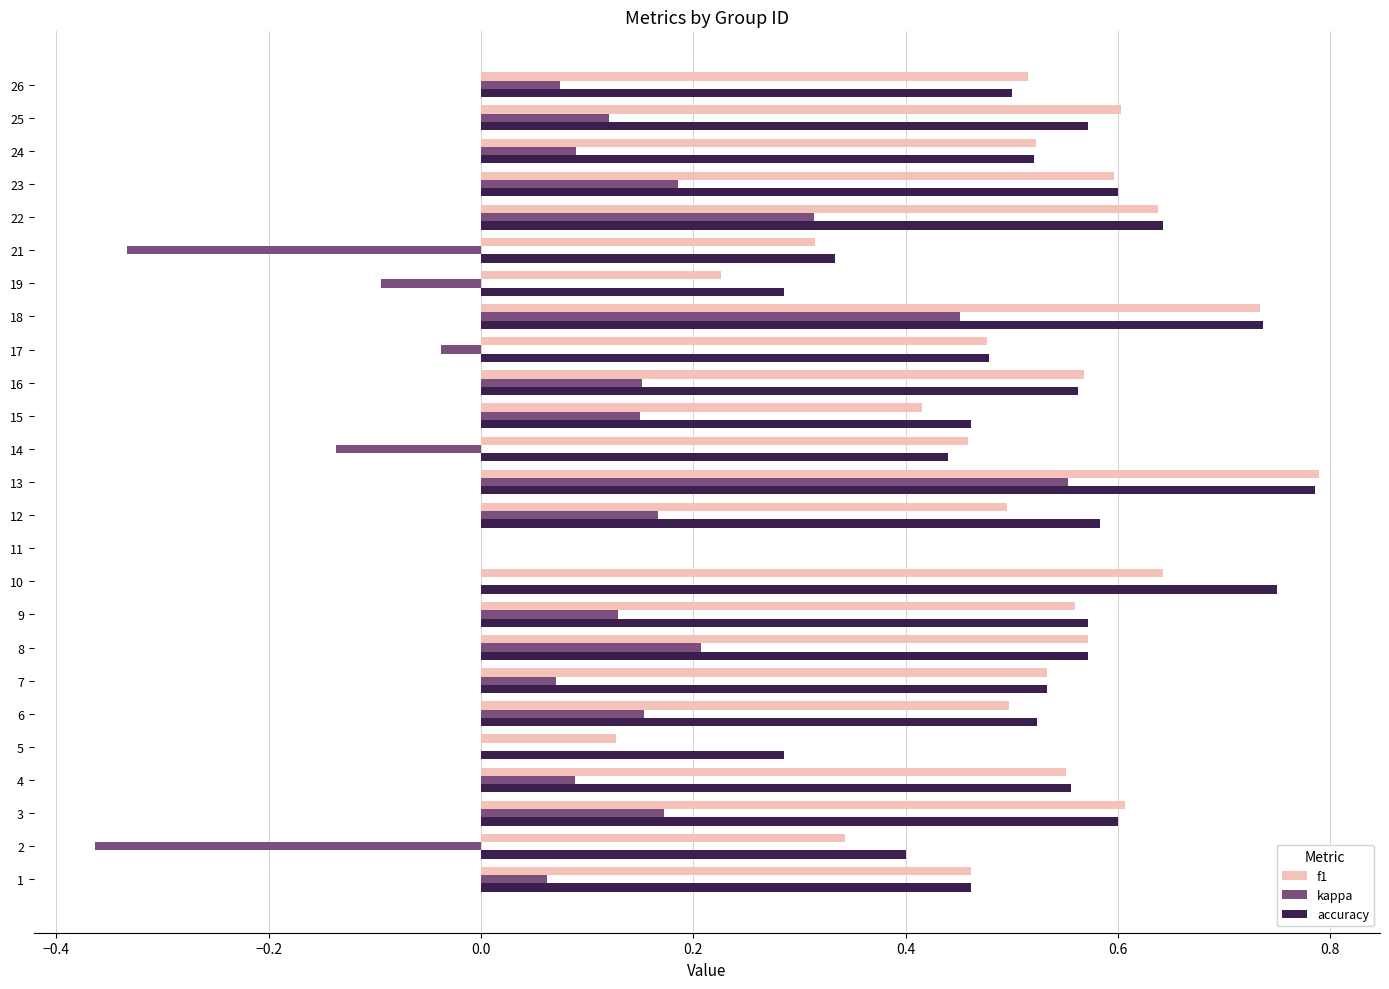

How many distinct data groups are displayed?

3